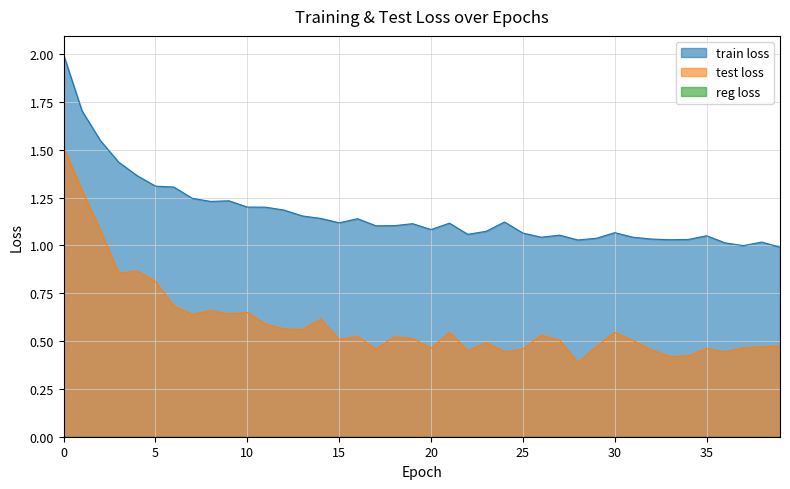

Between 13 and 34, which is larger?

13